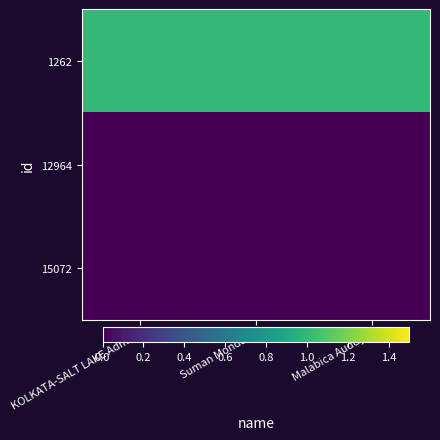

List the series in order of their peak value, lowest first.

12964, 15072, 1262